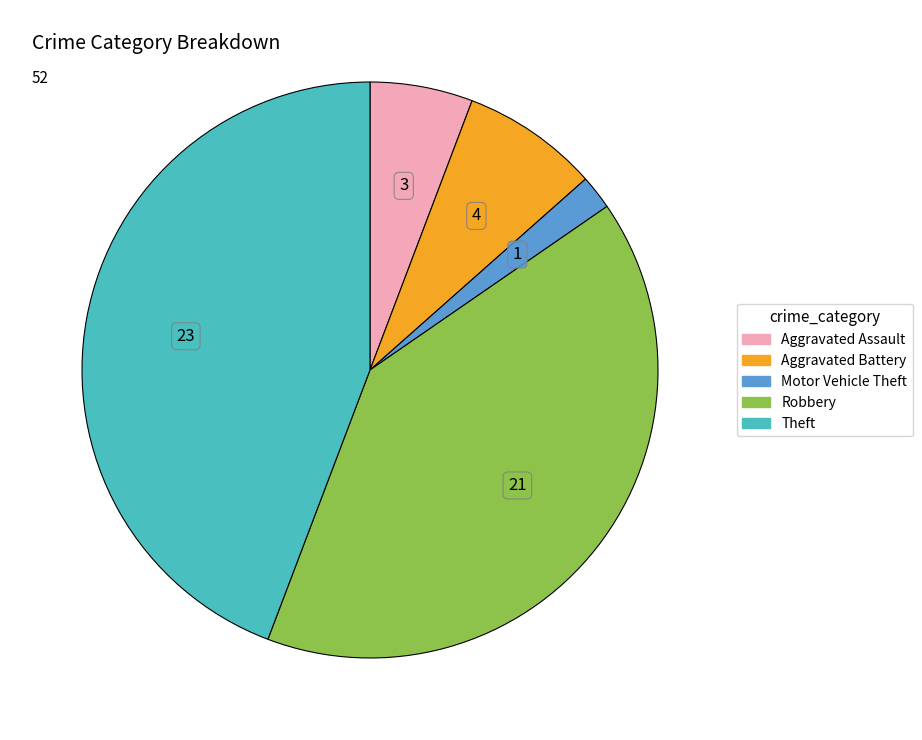

Which slice is the largest?

Theft